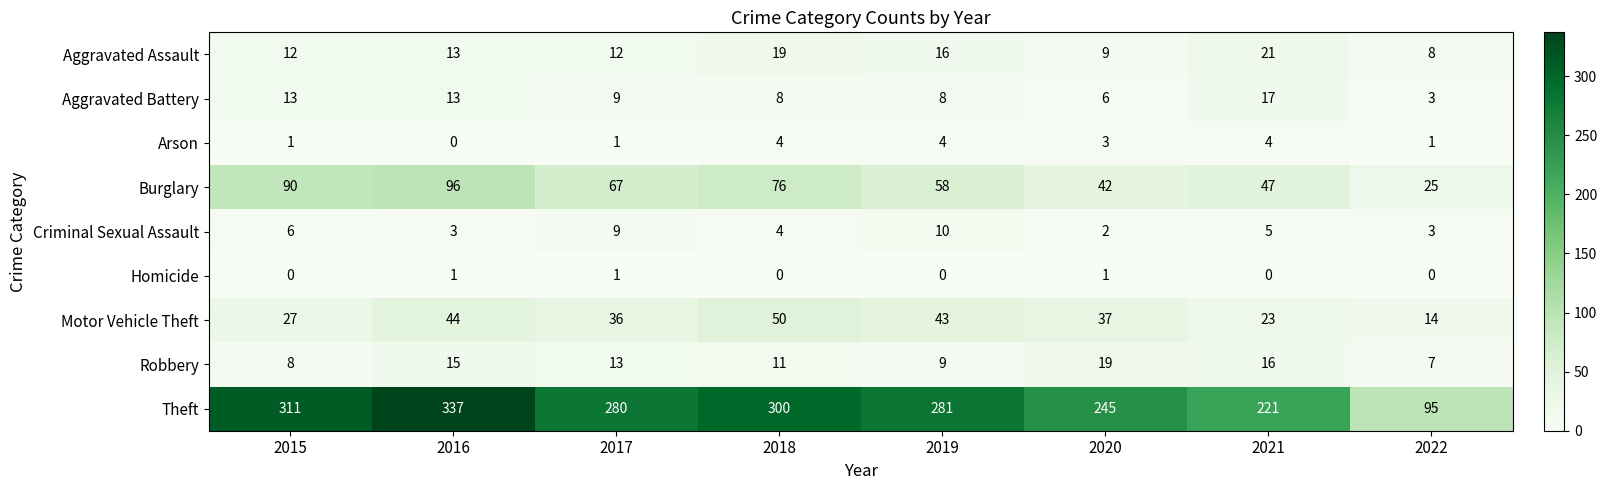

Rank the categories by Theft value from lowest to highest.

2022, 2021, 2020, 2017, 2019, 2018, 2015, 2016